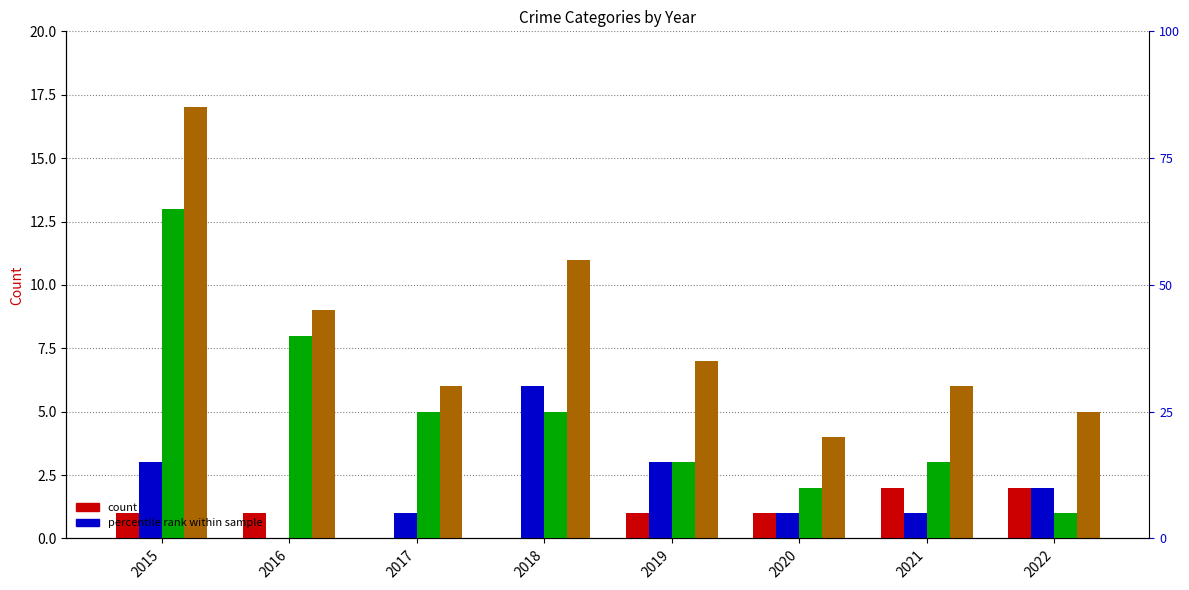

Between 2019 and 2017, which is larger?

2019